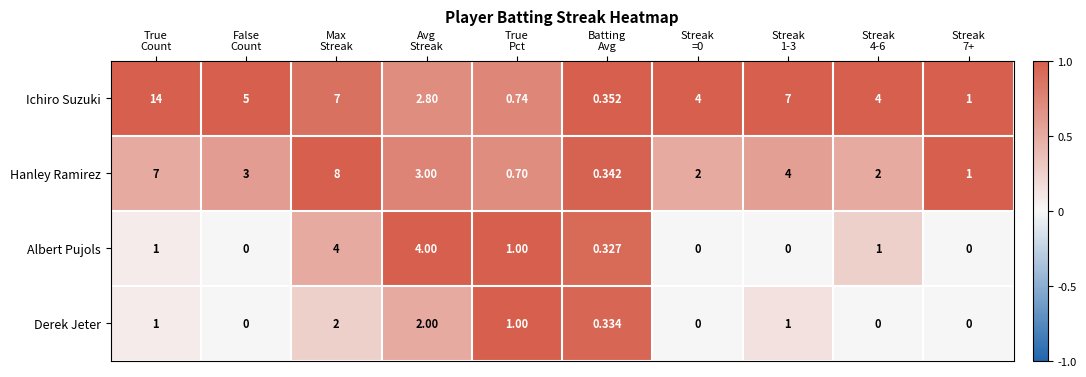

What is the total value across all series at Streak
4-6?

7.0